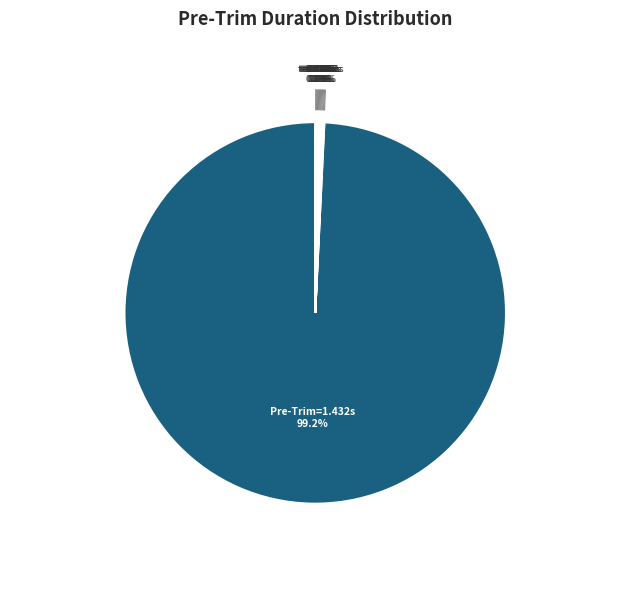

Which category has the biggest portion of the pie?

Pre-Trim=1.432s